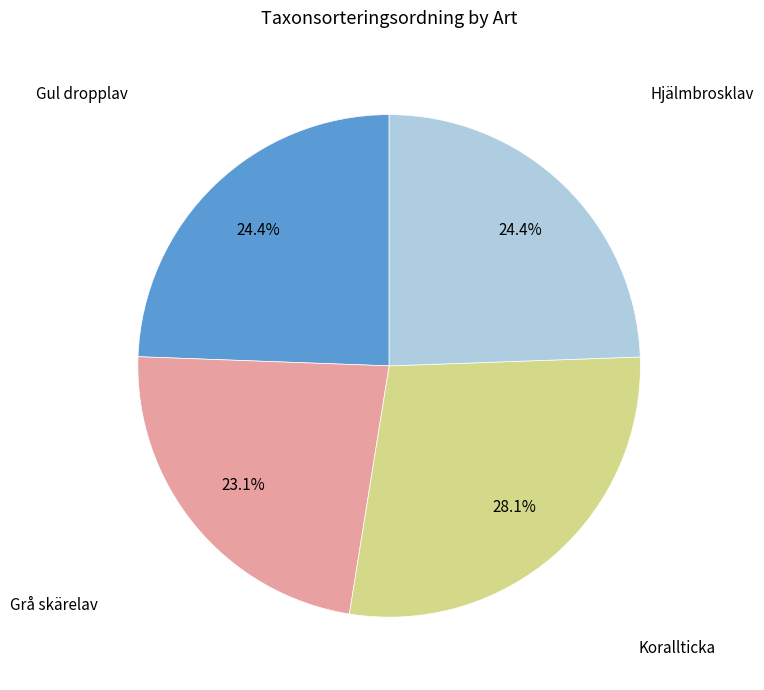

Is there a majority slice in this chart?

No